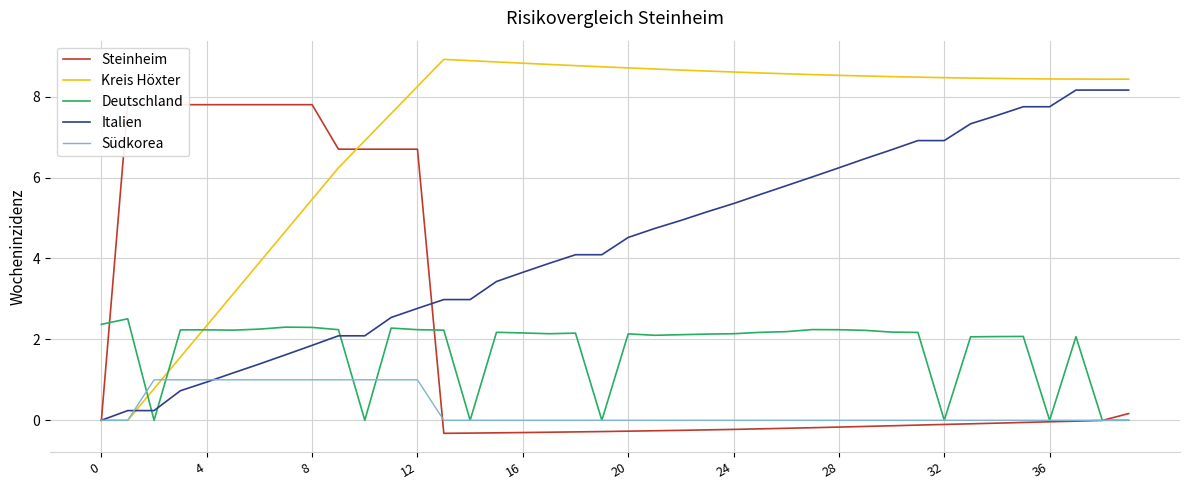

At which label does Kreis Höxter first exceed 8?

12